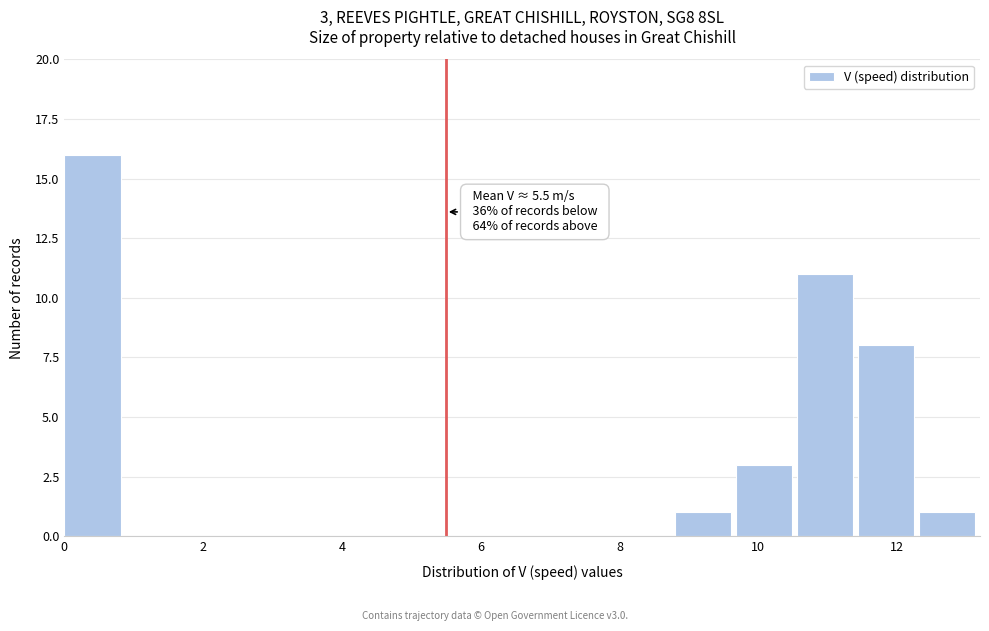

Over which range of the x-axis is the bar tallest?

0.0 to 0.8